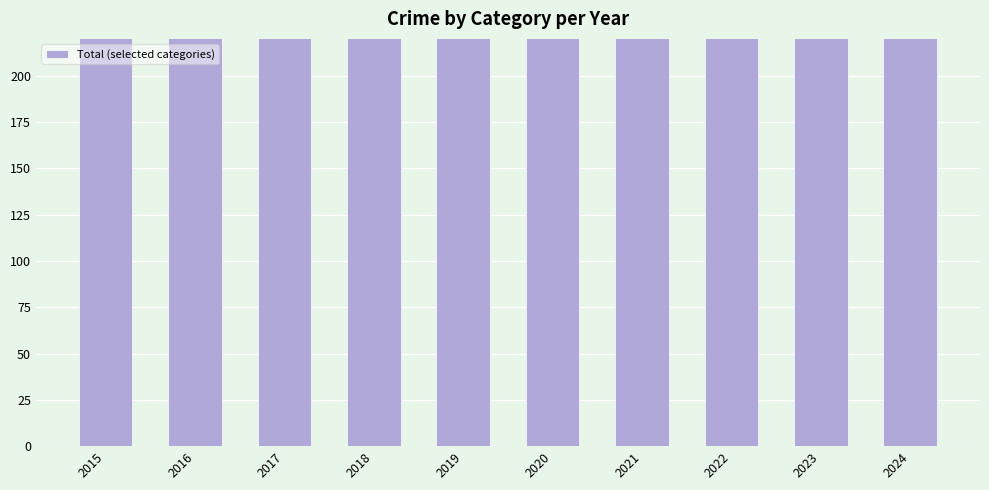

List the labels in order of value, smallest first.

2021, 2024, 2019, 2022, 2020, 2015, 2018, 2017, 2016, 2023